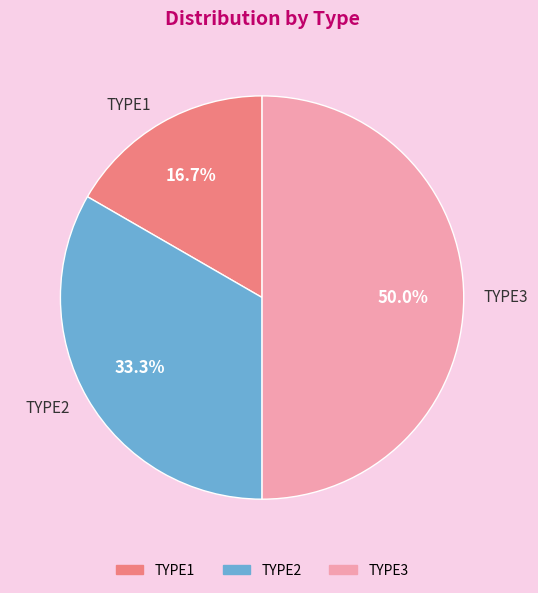

What is the total percentage of TYPE3 and TYPE2?

83.3%